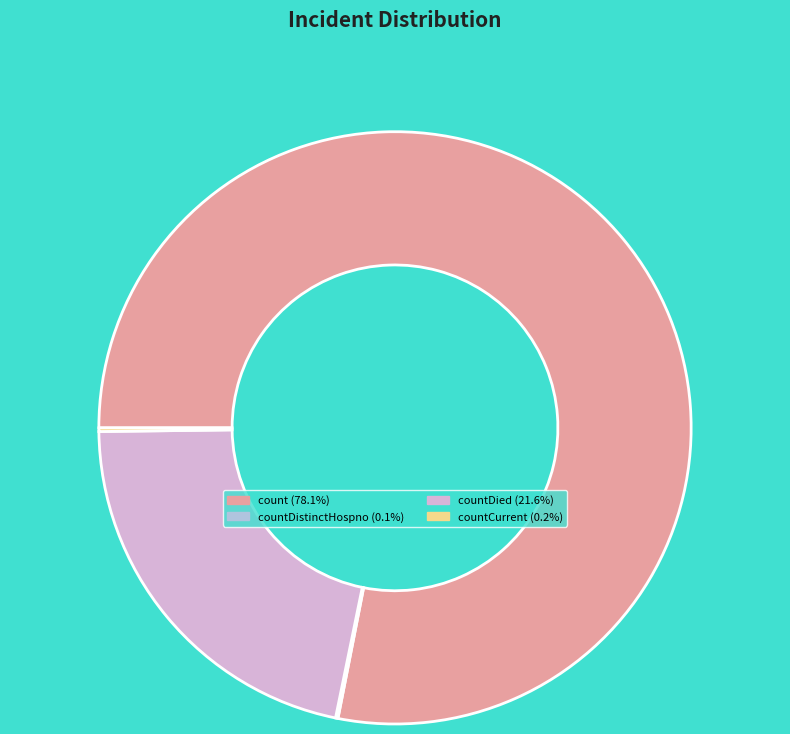

Is there a majority slice in this chart?

Yes